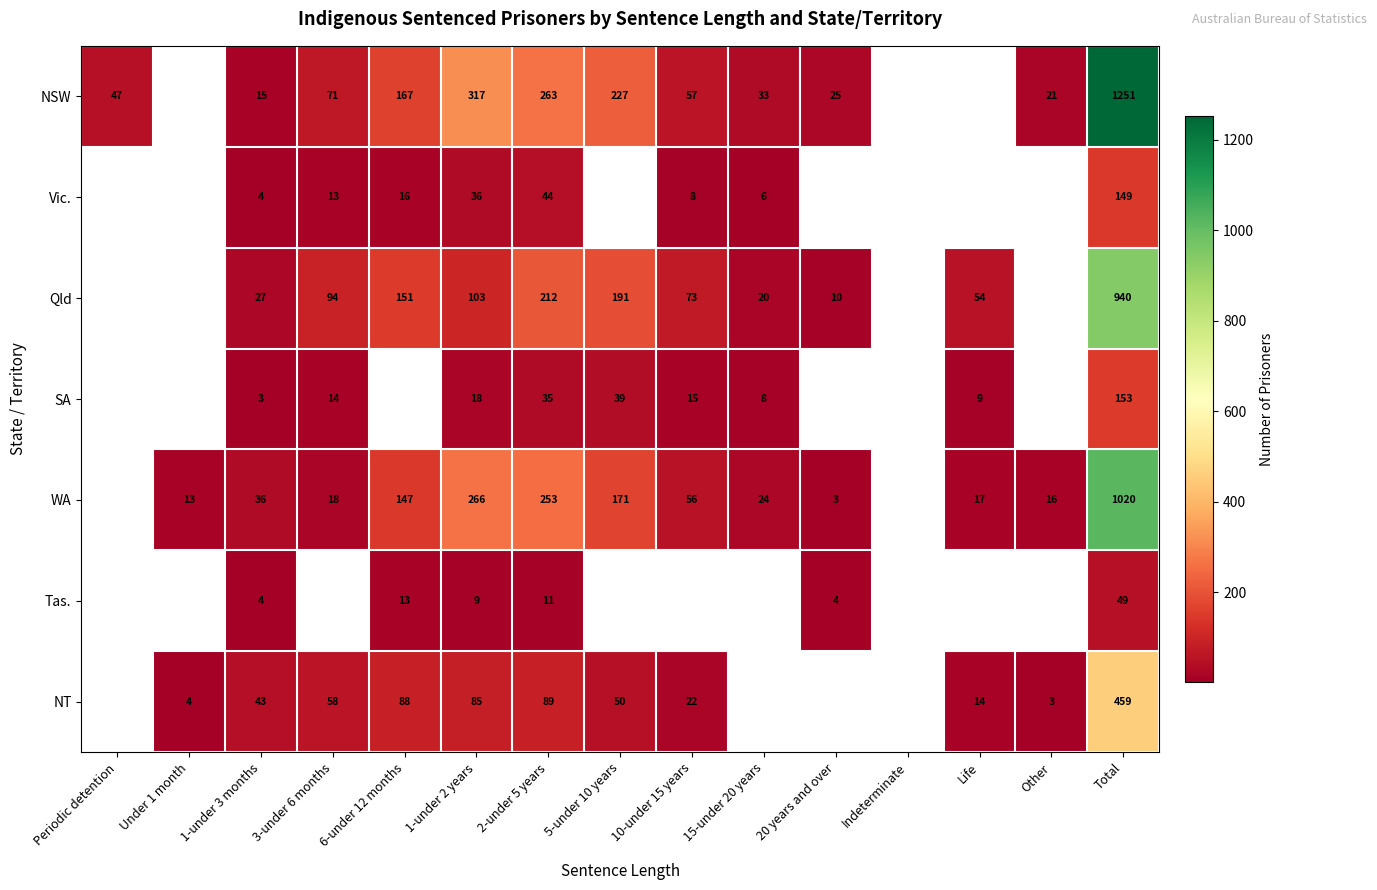

What is the total value across all series at 2-under 5 years?

907